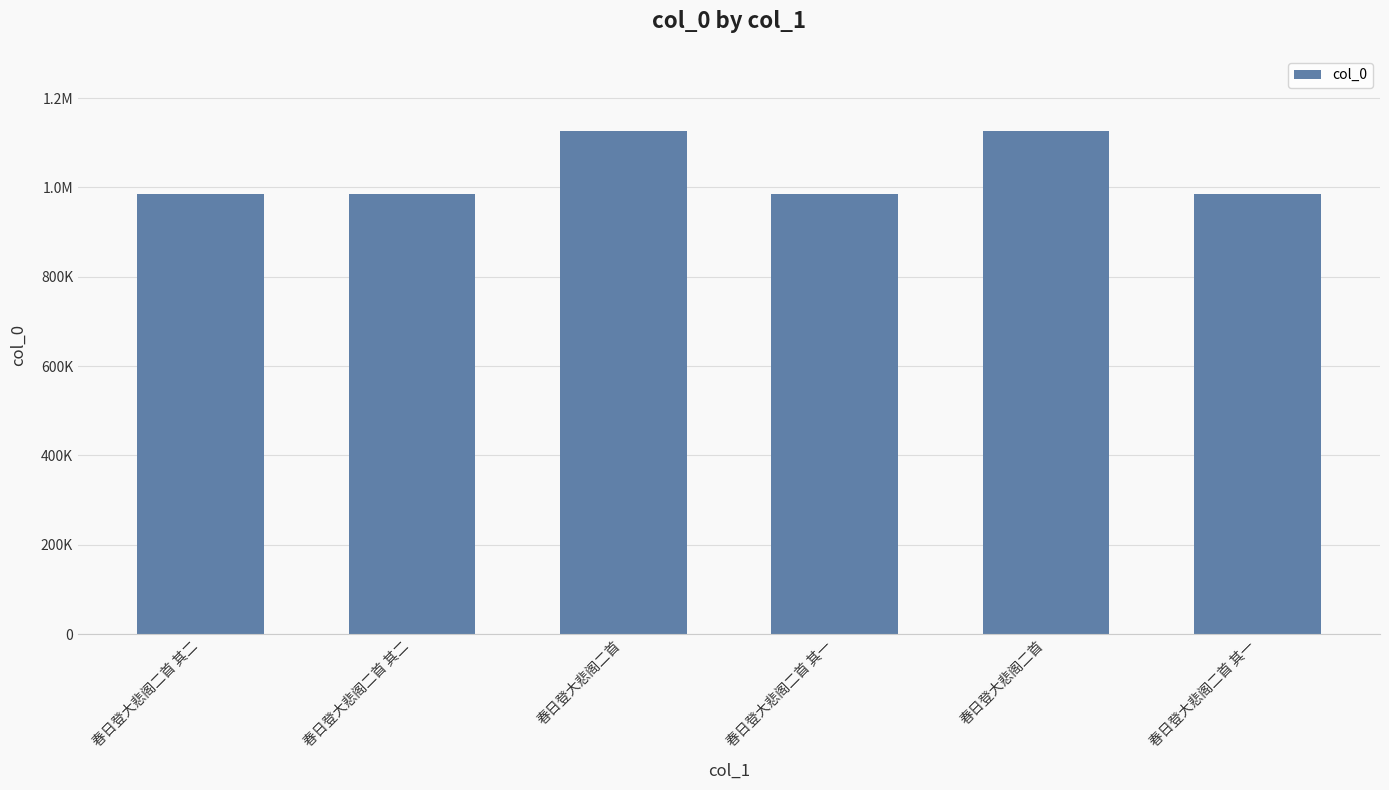

True or false: the data shows 288104 at 春日登大悲阁二首 其一.

False